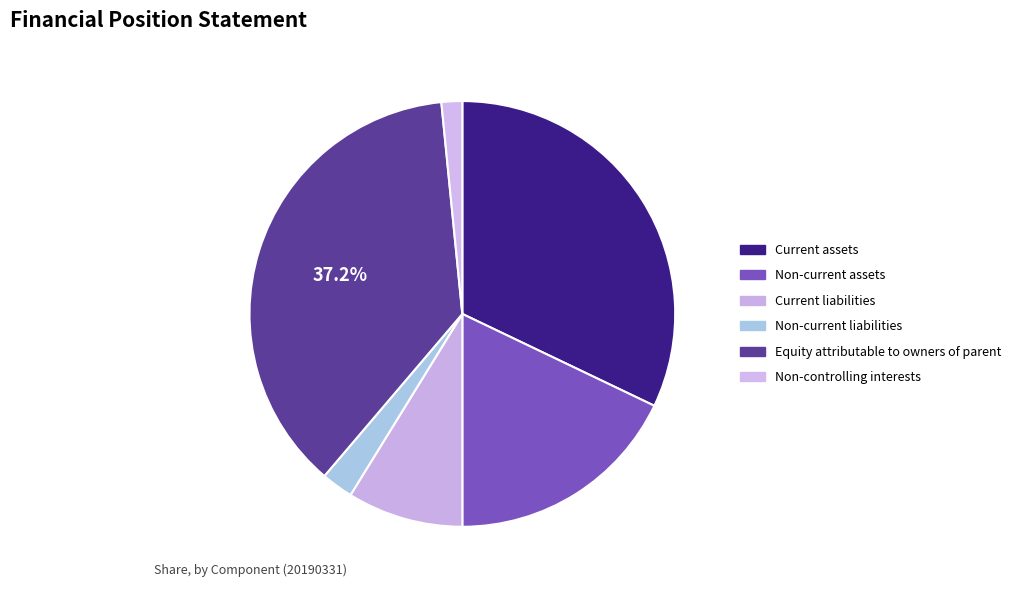

How many segments does this pie chart have?

6